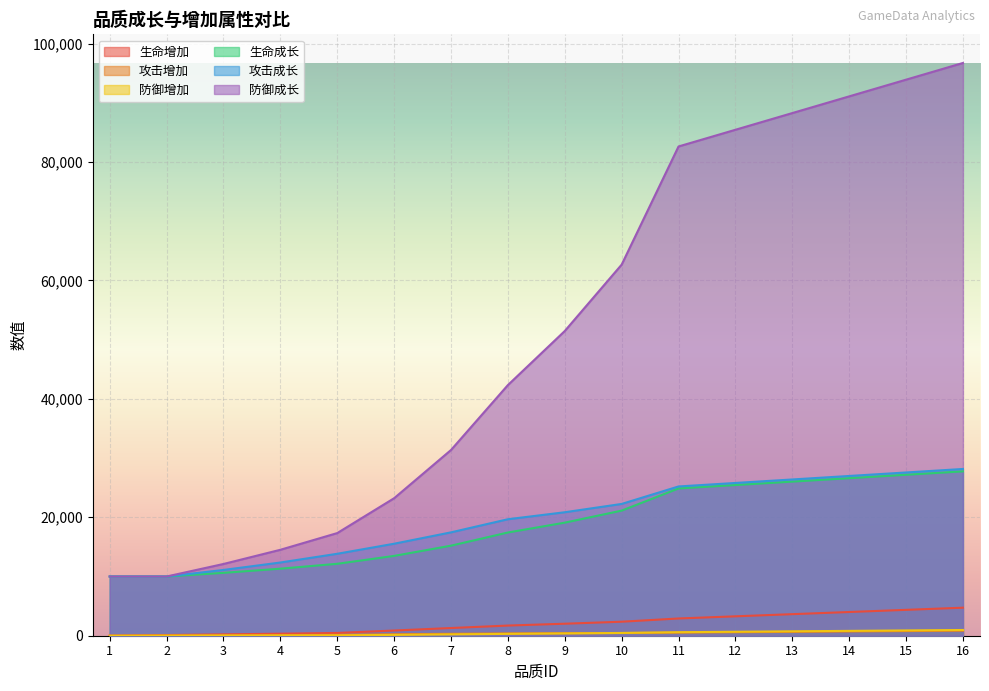

Reading left to right, what are all the values shown in this chart?

生命增加: 0	114	228	342	468	878	1300	1716	2028	2366	2912	3277	3641	4005	4369	4733
攻击增加: 0	36	72	107	147	245	327	392	425	457	523	588	653	719	784	849
防御增加: 0	16	33	49	67	139	223	312	387	468	595	669	744	818	892	967
生命成长: 10000	10000	10619	11320	12145	13480	15207	17430	19095	21126	24870	25447	26024	26602	27179	27757
攻击成长: 10000	10000	11107	12362	13838	15536	17455	19670	20851	22253	25206	25797	26387	26978	27568	28159
防御成长: 10000	10000	12115	14512	17332	23219	31363	42326	51456	62666	82619	85439	88259	91079	93900	96720